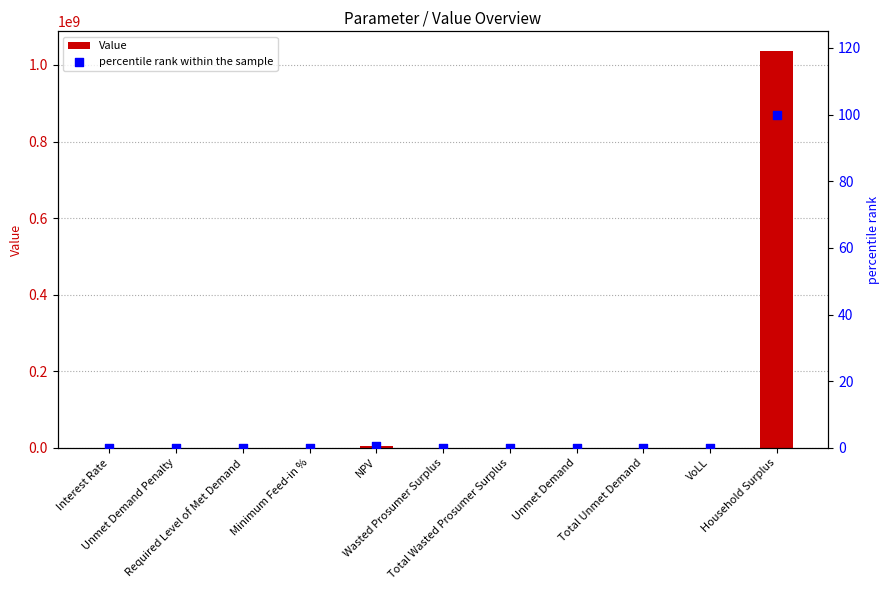

Is the value of Value at Required Level of Met Demand greater than the value of percentile rank within the sample at NPV?

No